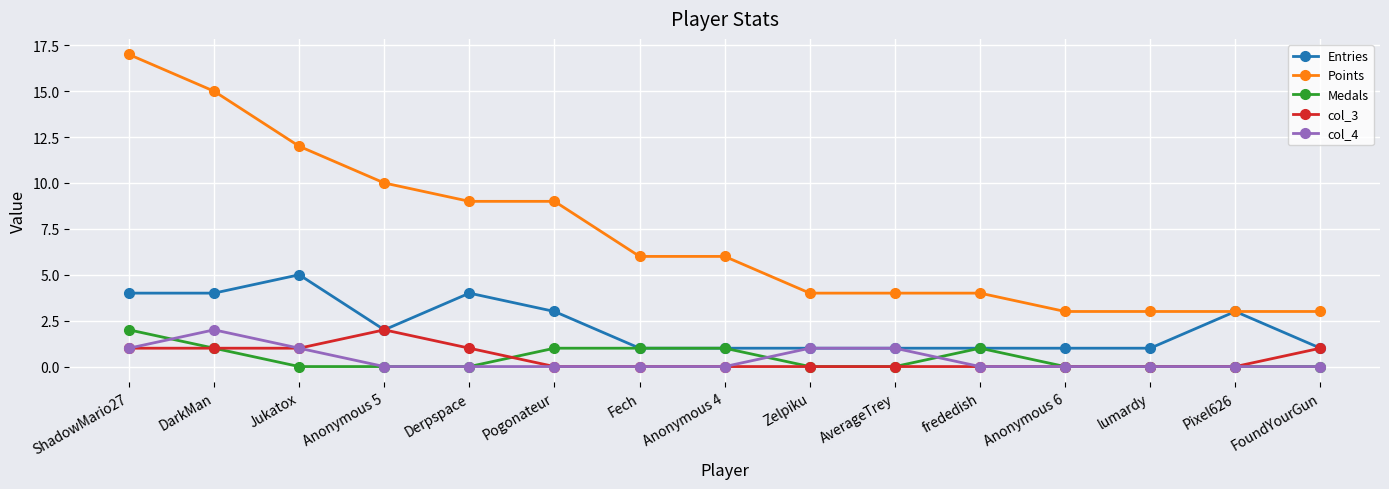

Which category has the highest value in the col_3 series?

Anonymous 5